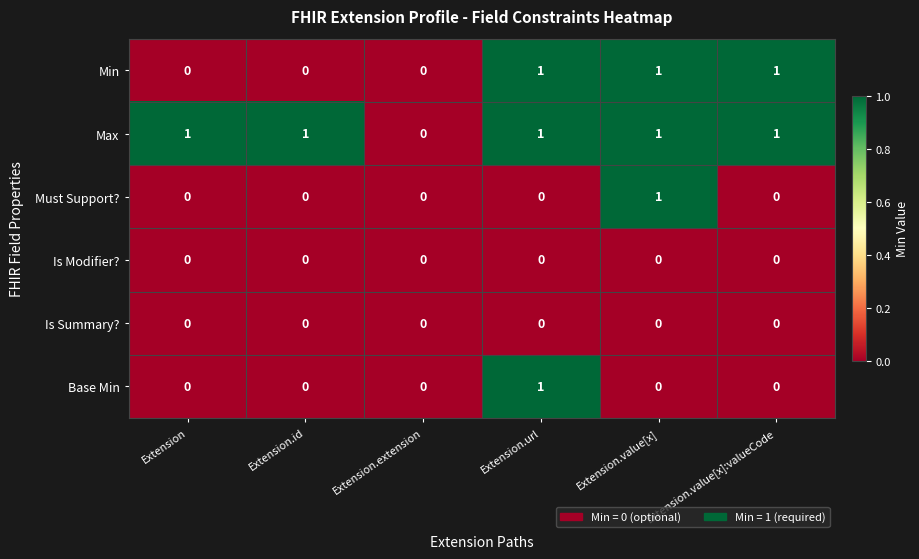

How many Min values are between 0 and 1?

6